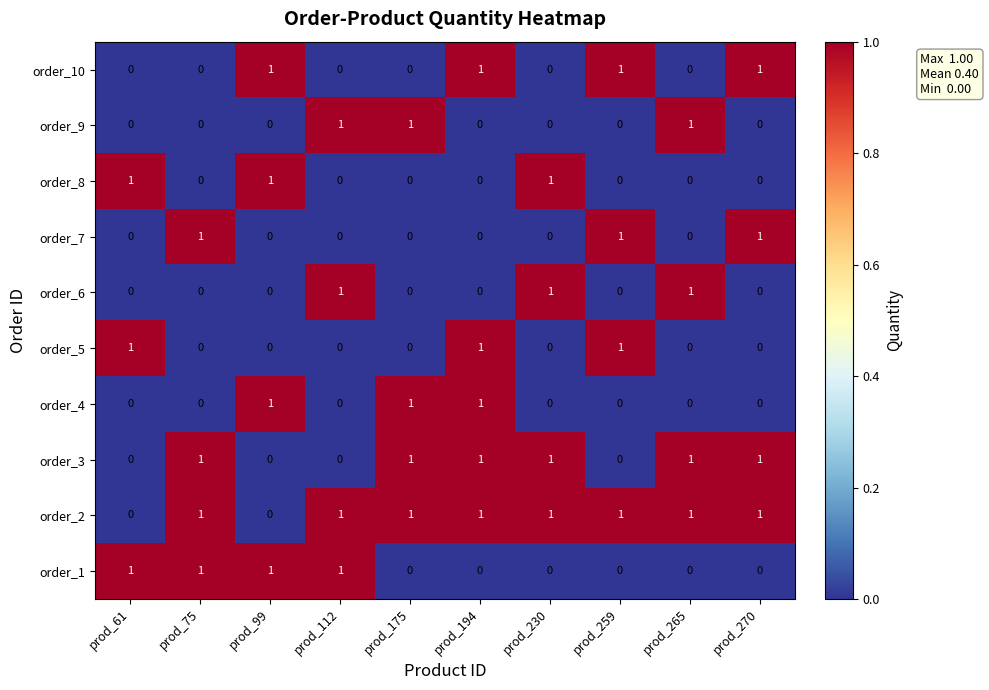

Count the order_6 values in the range 0 to 1.

10